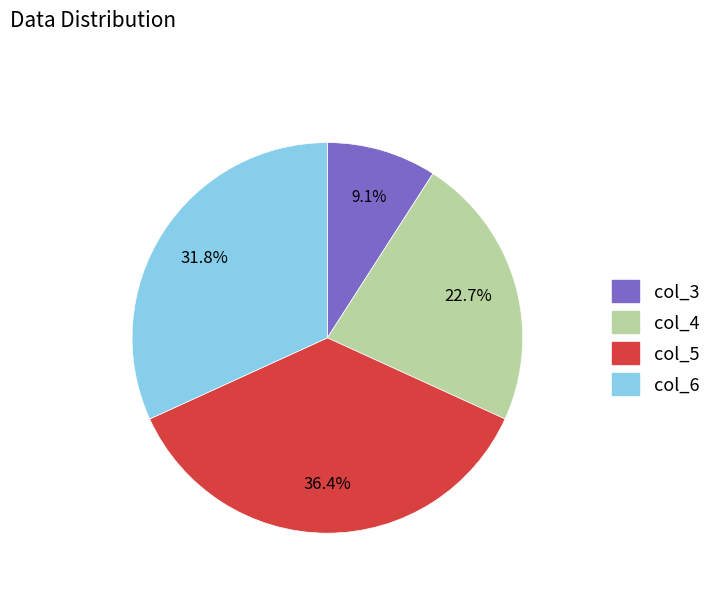

Is there a majority slice in this chart?

No